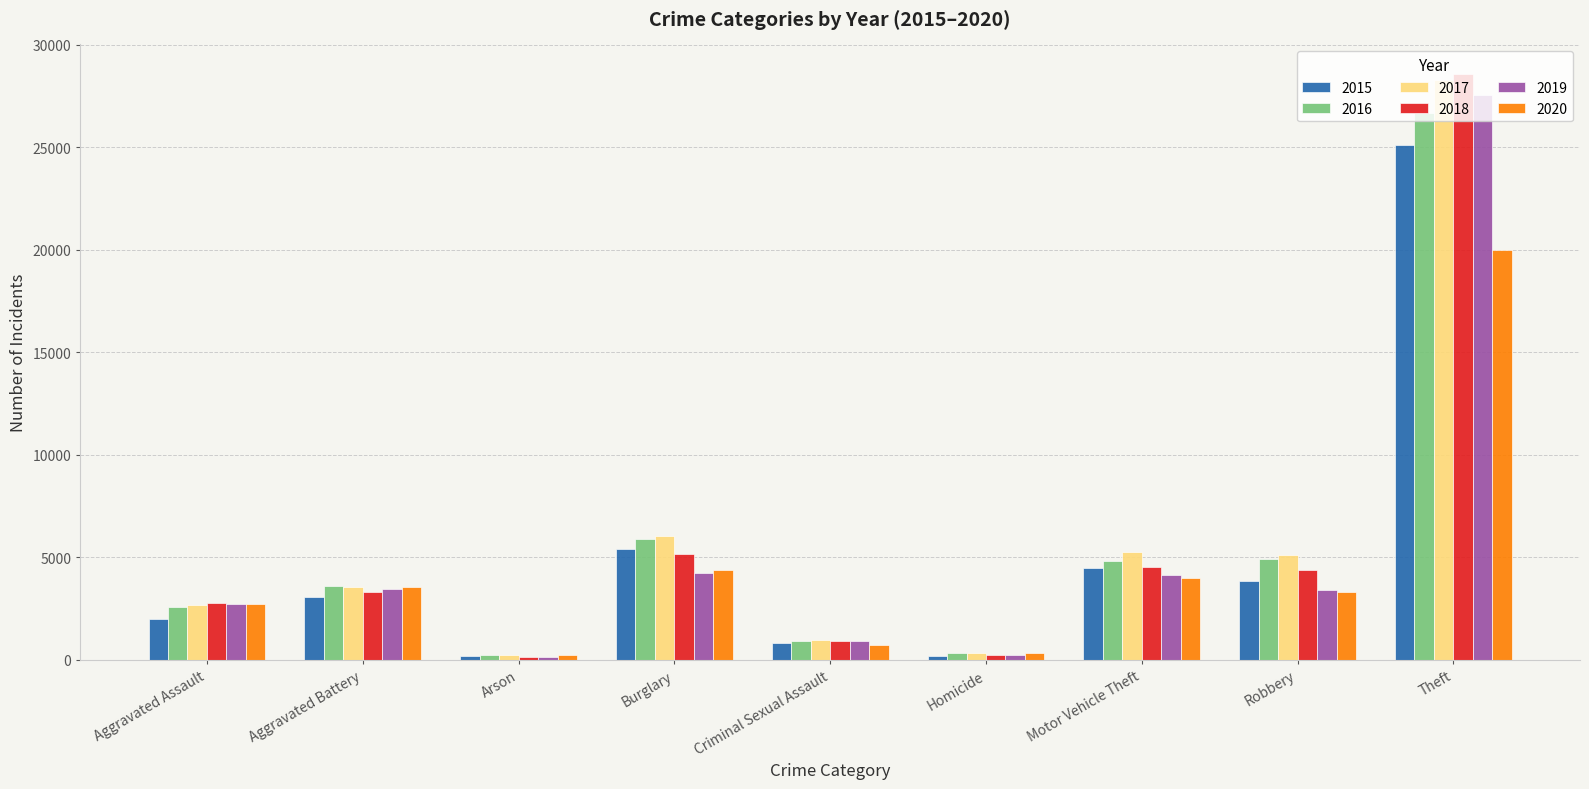

What is the difference between the highest and lowest values at Aggravated Battery?

491